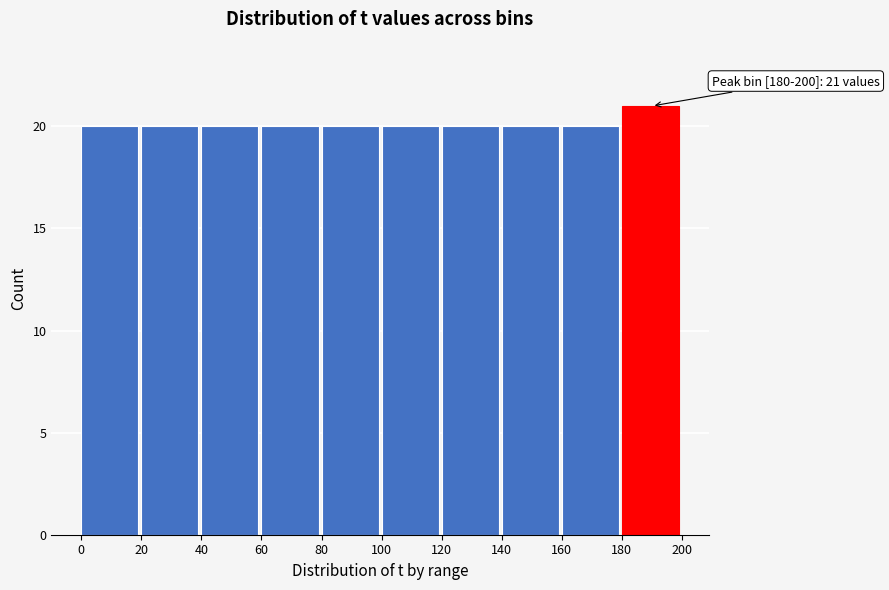

Over which range of the x-axis is the bar tallest?

180 to 200